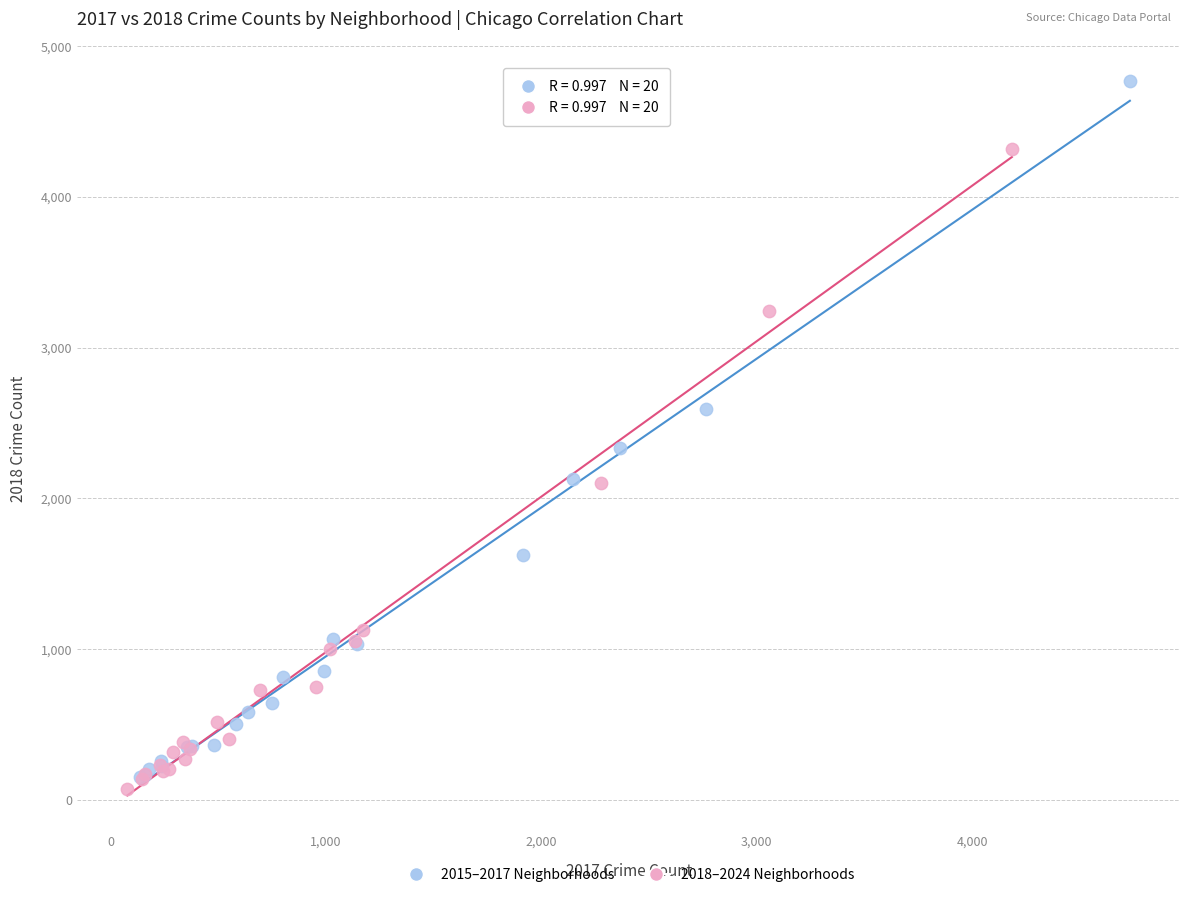

Which series contains the highest Y value?

2015–2017 Neighborhoods